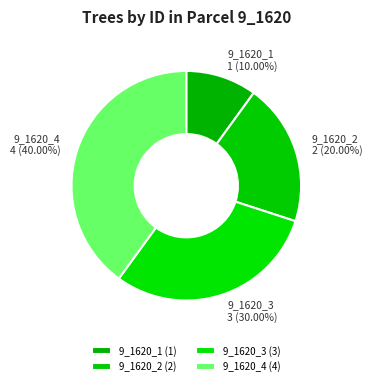

Does any single category account for the majority?

No